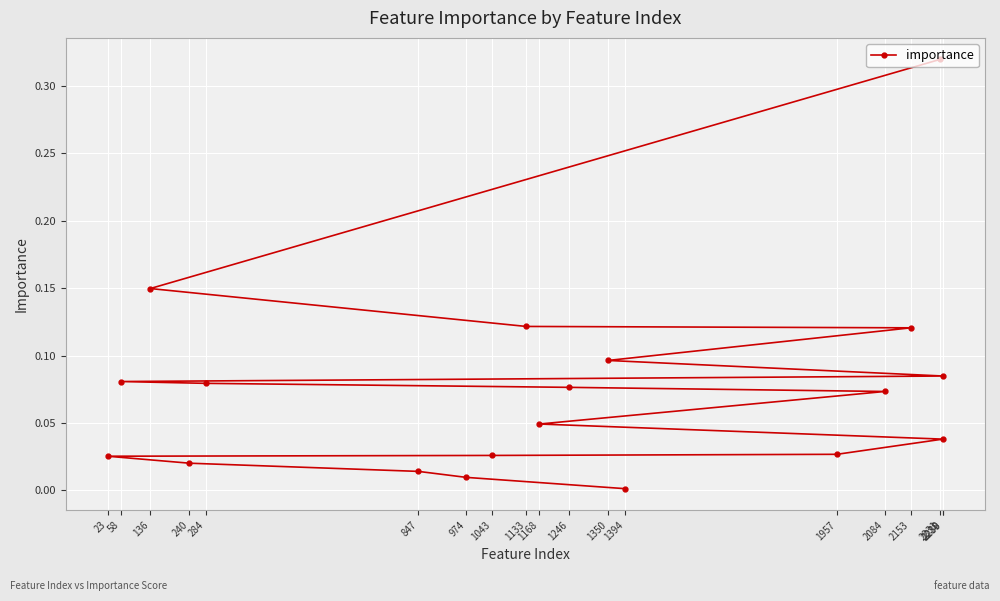

Which category has the highest value across all series?

2231